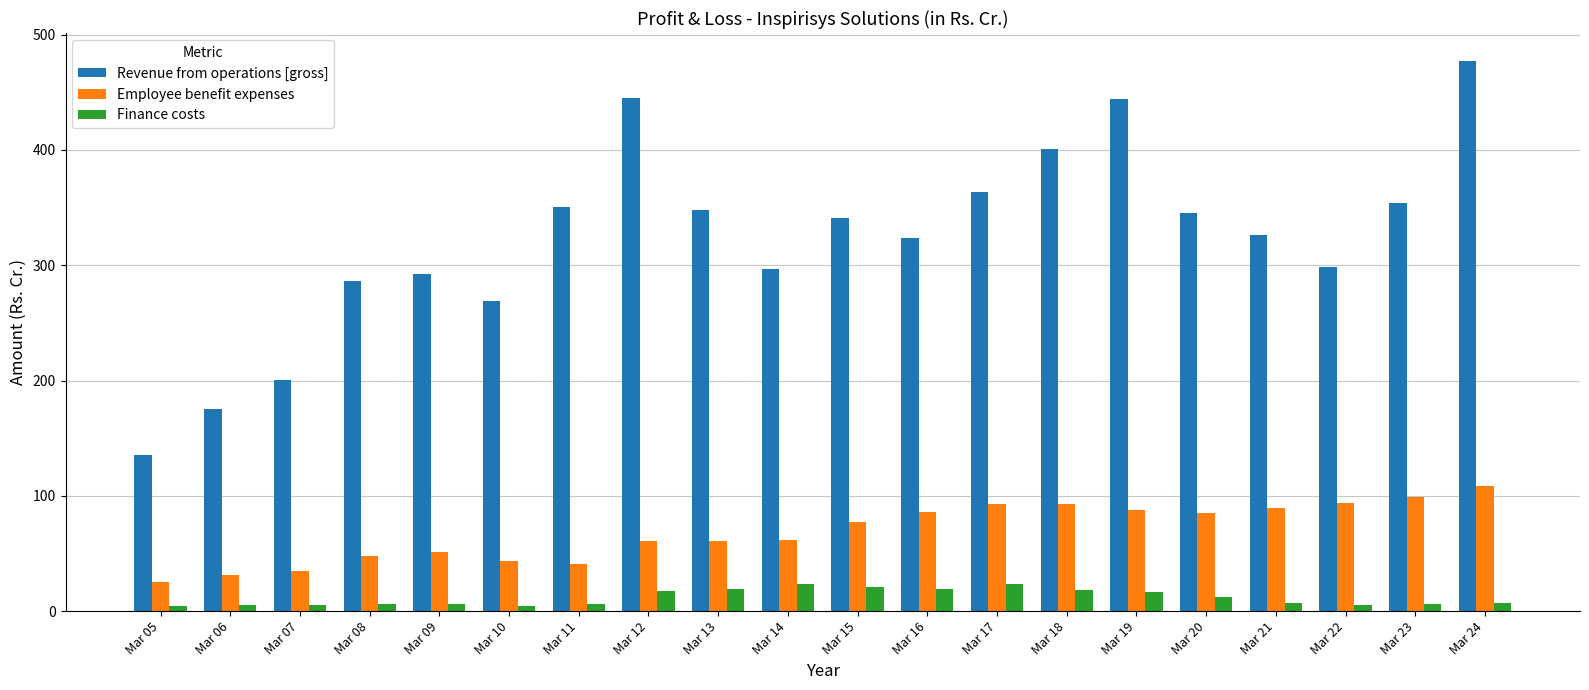

What is the lowest value of the Revenue from operations [gross] series?

135.7